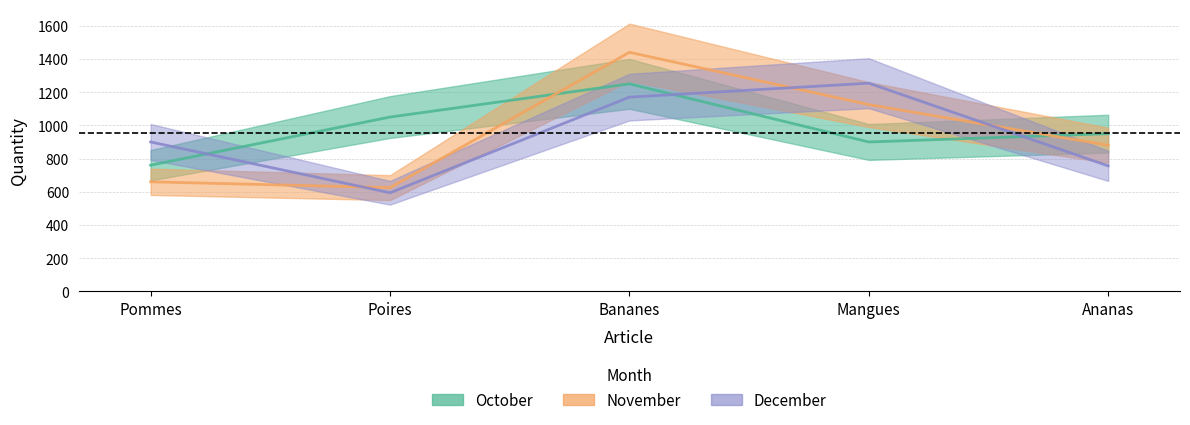

At how many categories does at least one series exceed 712?

5